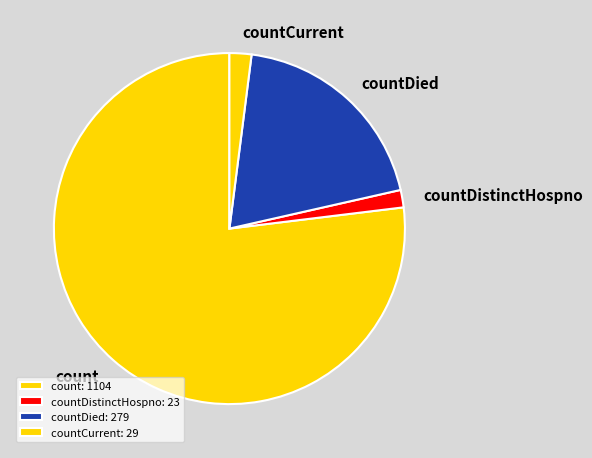

Is there a majority slice in this chart?

Yes